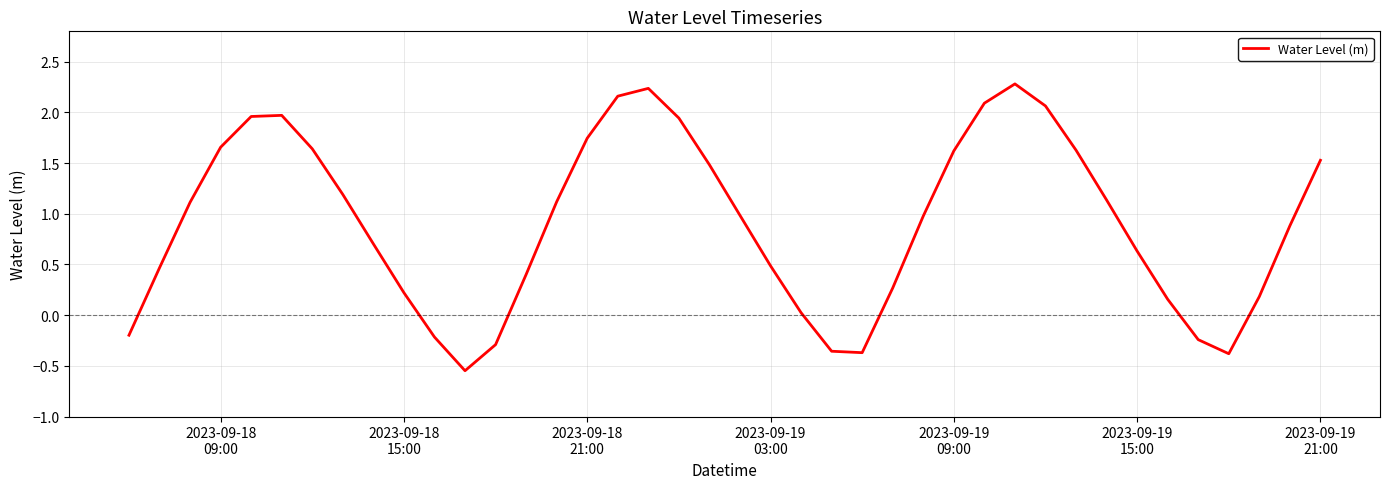

What is the greatest value displayed?

2.3